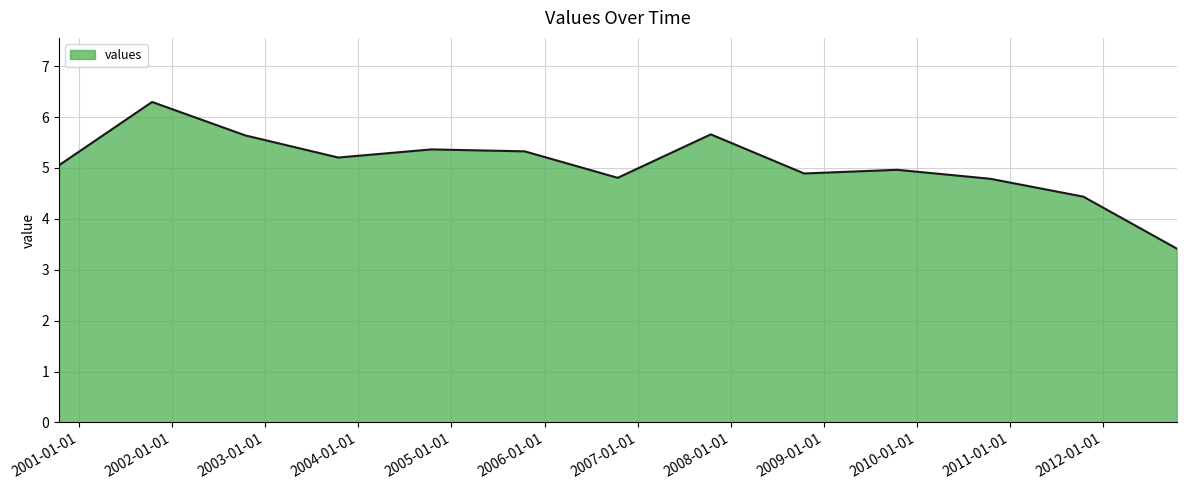

What is the maximum value shown in the chart?

6.3